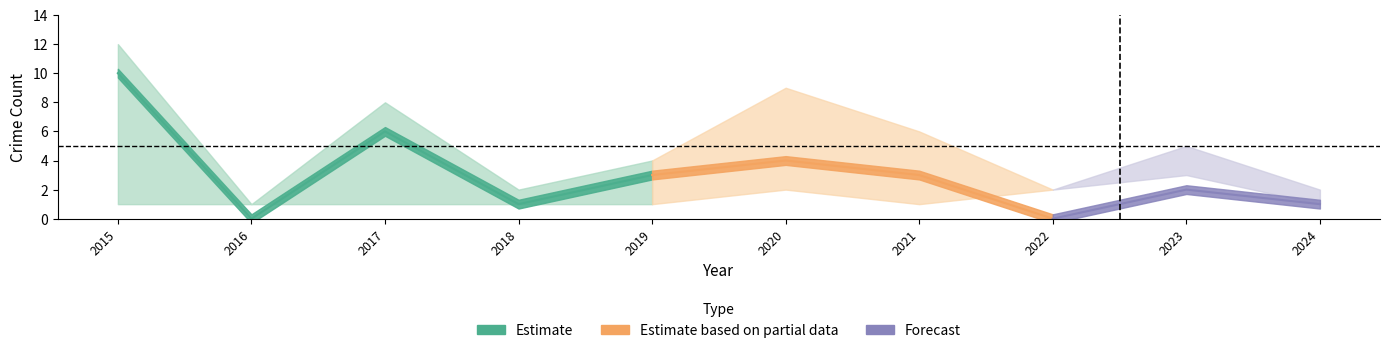

At which category is the sum across all series the highest?

2015